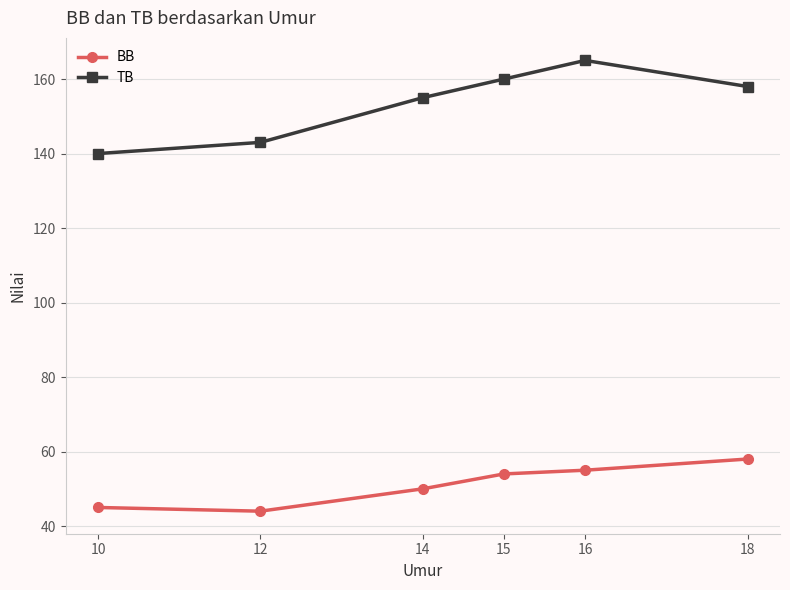

List the labels in order of TB value, largest first.

16, 15, 18, 14, 12, 10